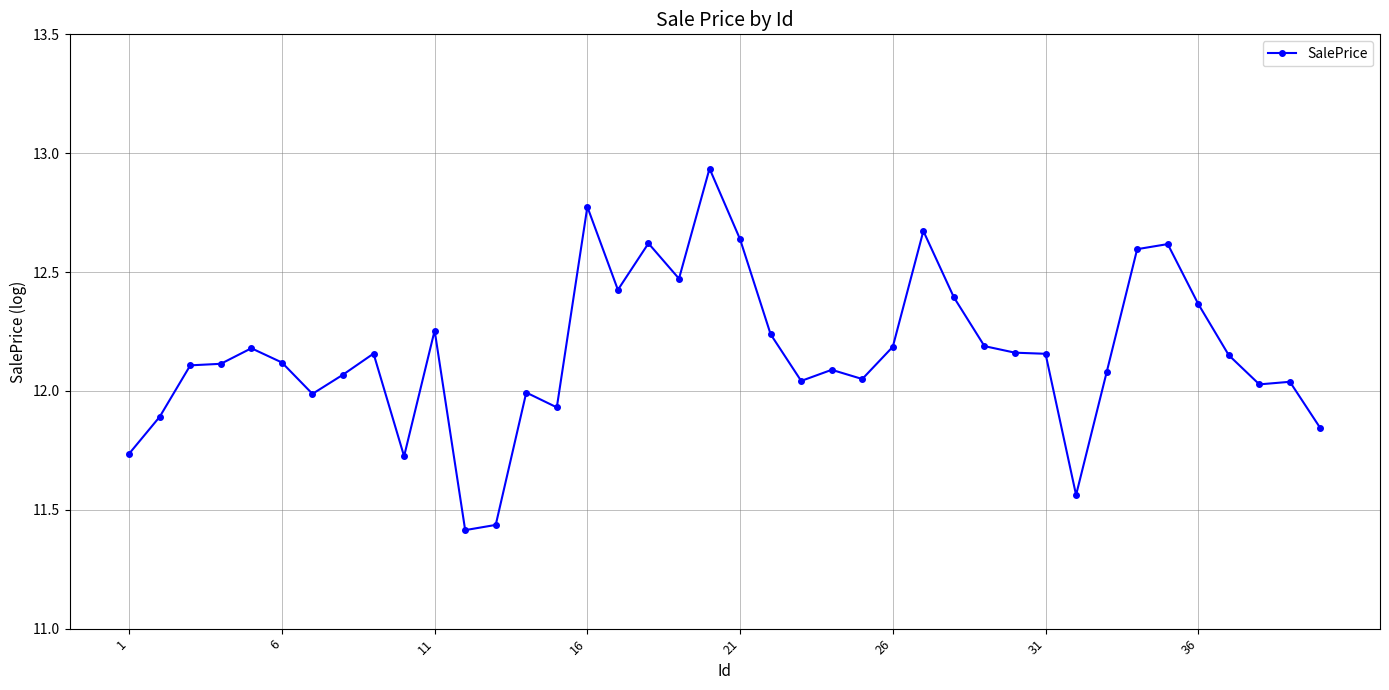

True or false: there are more than 2 points higher than both neighbors.

True